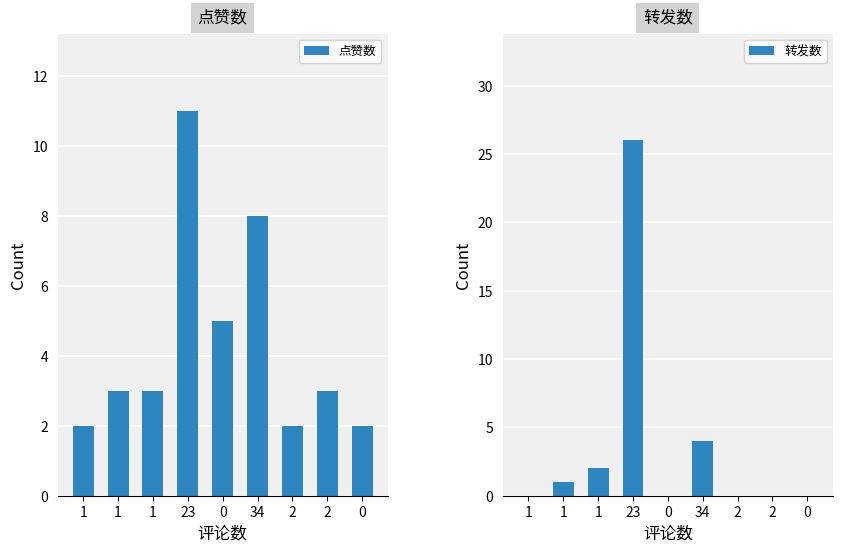

At 2, list the series in order from smallest to largest.

转发数, 点赞数